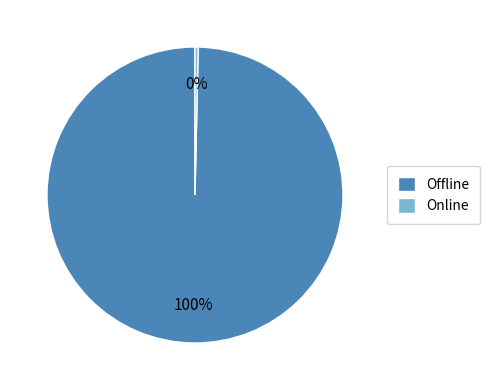

Do Online and Offline together represent more than half of the pie?

Yes